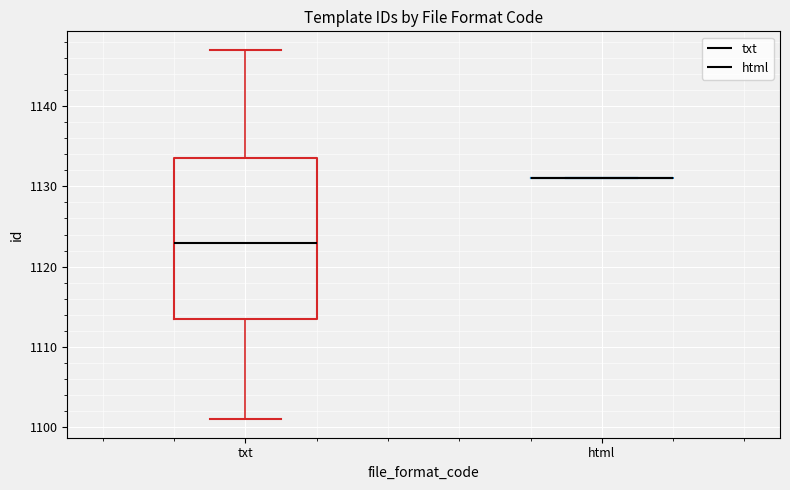

Comparing the boxes themselves (not the whiskers), which one is the tallest?

txt